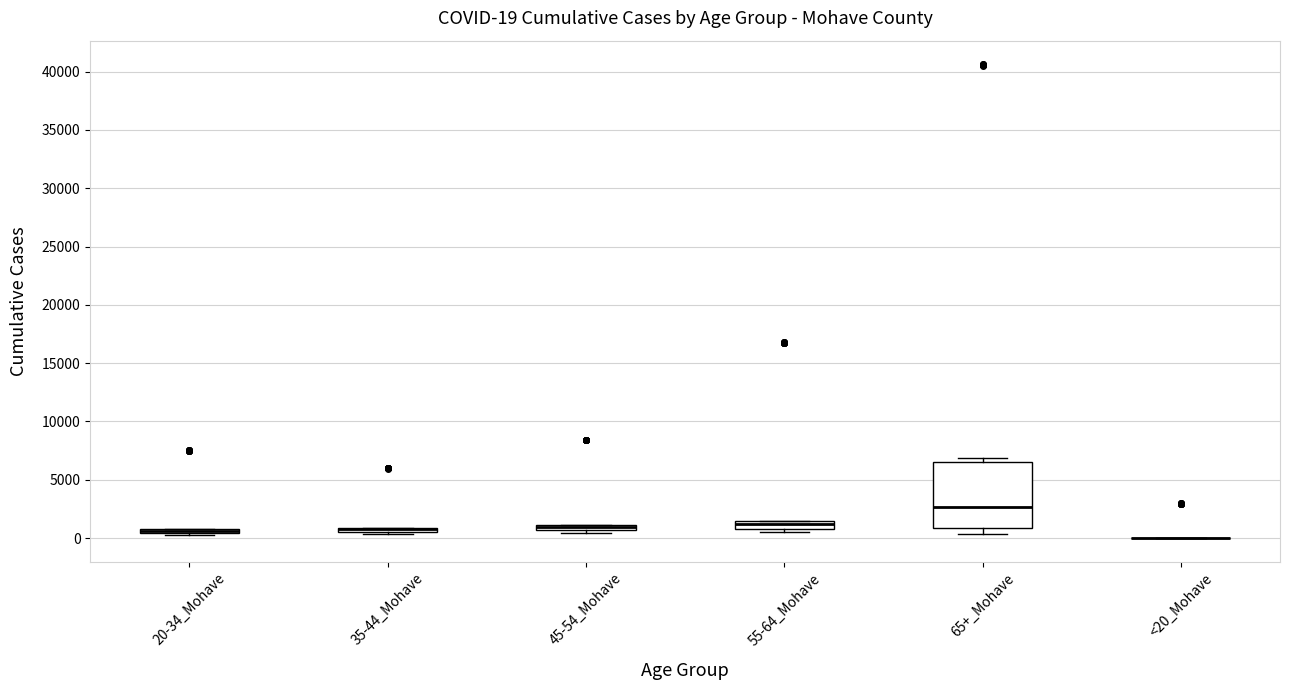

Which box is the tallest, from its lower edge to its upper edge?

65+_Mohave